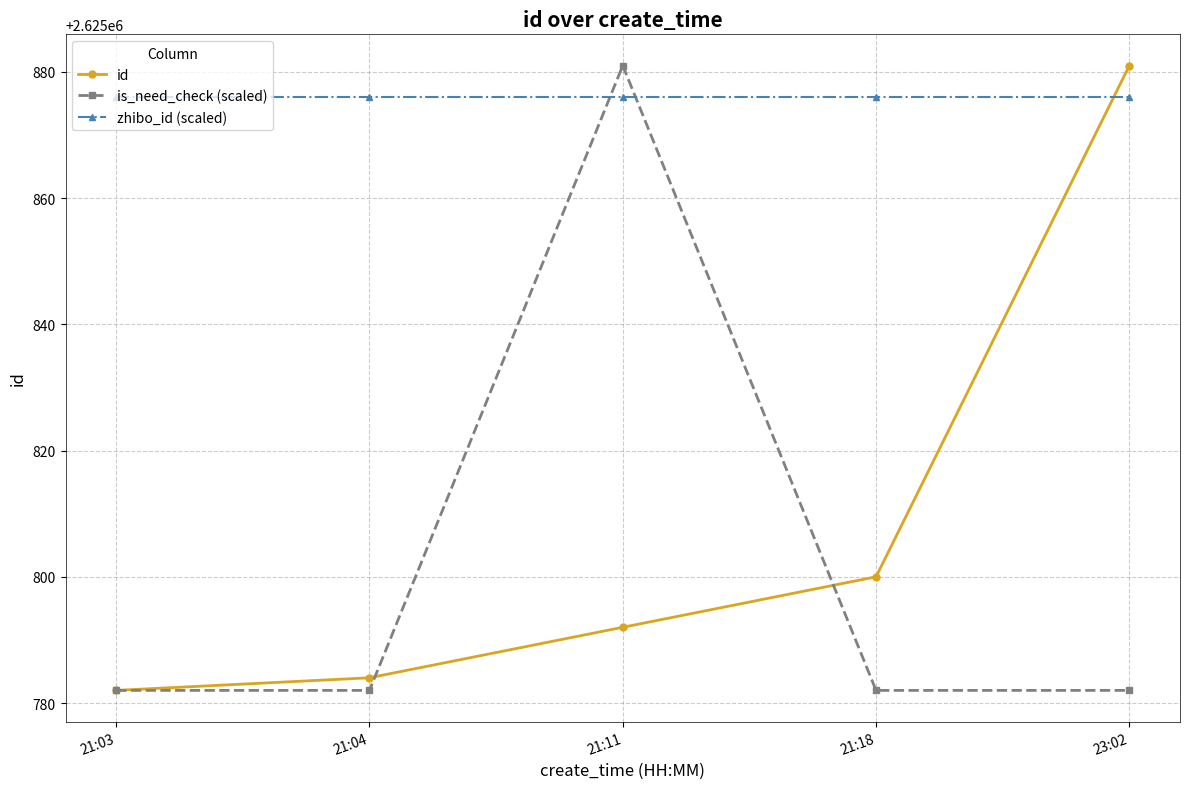

What is the highest value of the is_need_check (scaled) series?

2625881.0